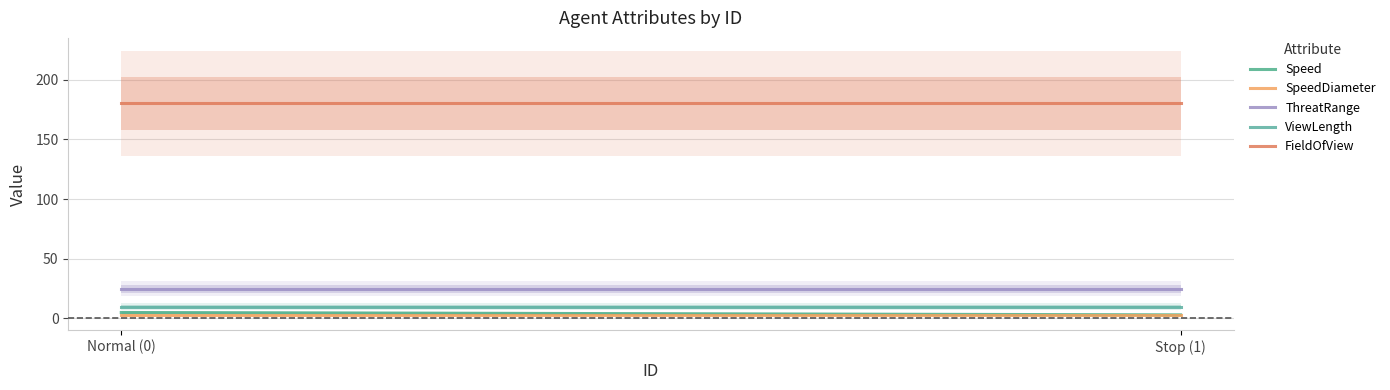

What are all the series names shown in the legend?

Speed, SpeedDiameter, ThreatRange, ViewLength, FieldOfView